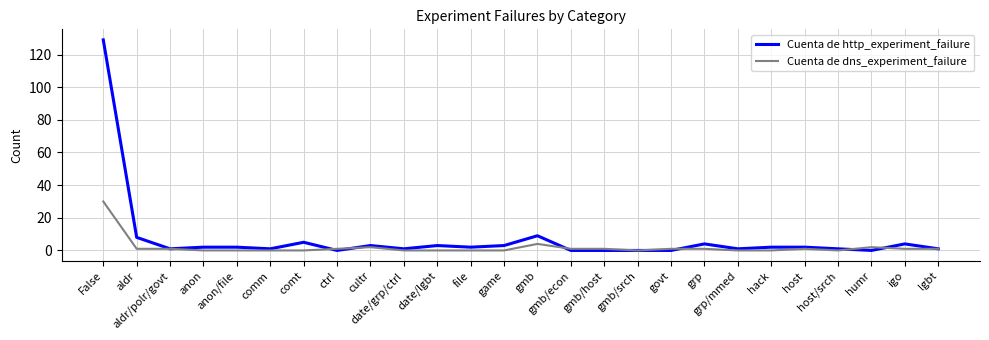

How many lines are shown in the chart?

2